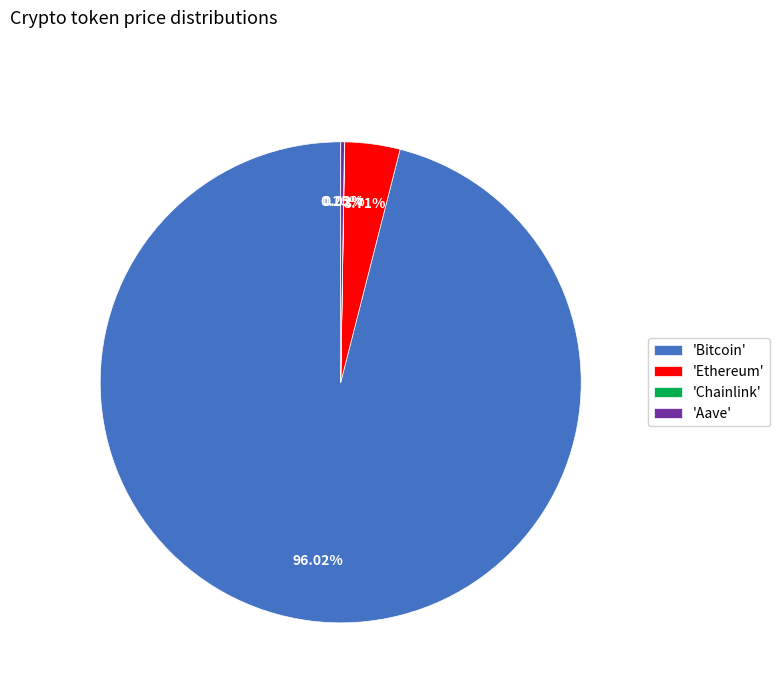

Which slice is the largest?

'Bitcoin'